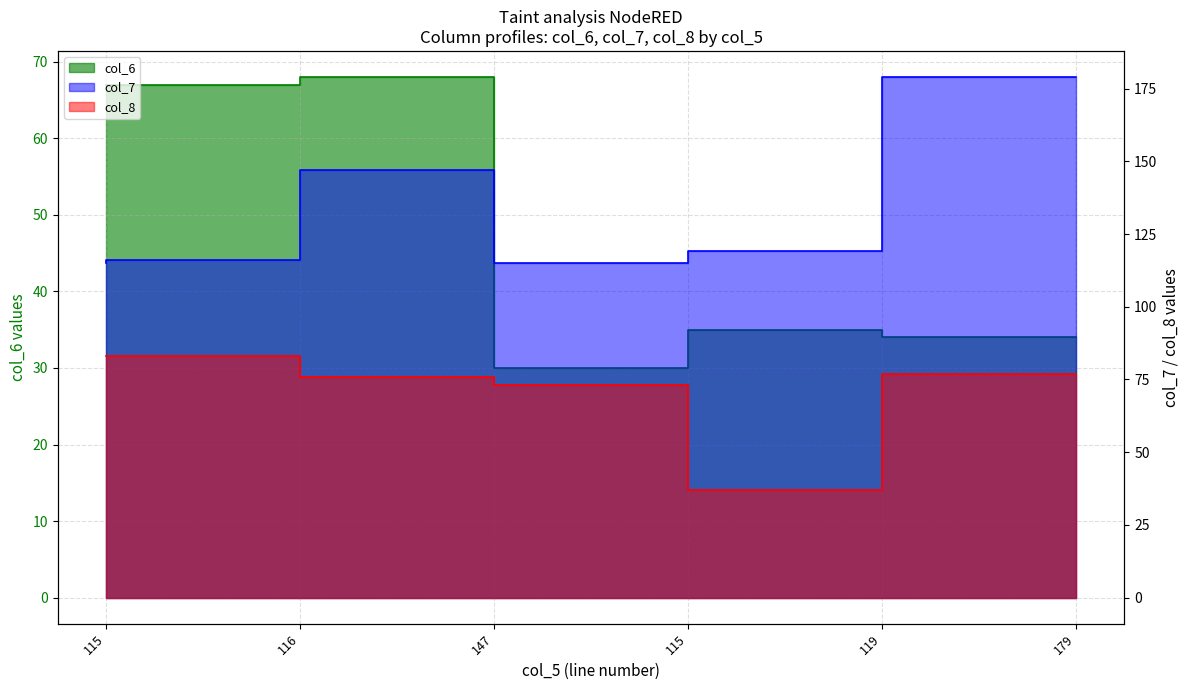

True or false: col_7 has a value of 273 at 179.

False